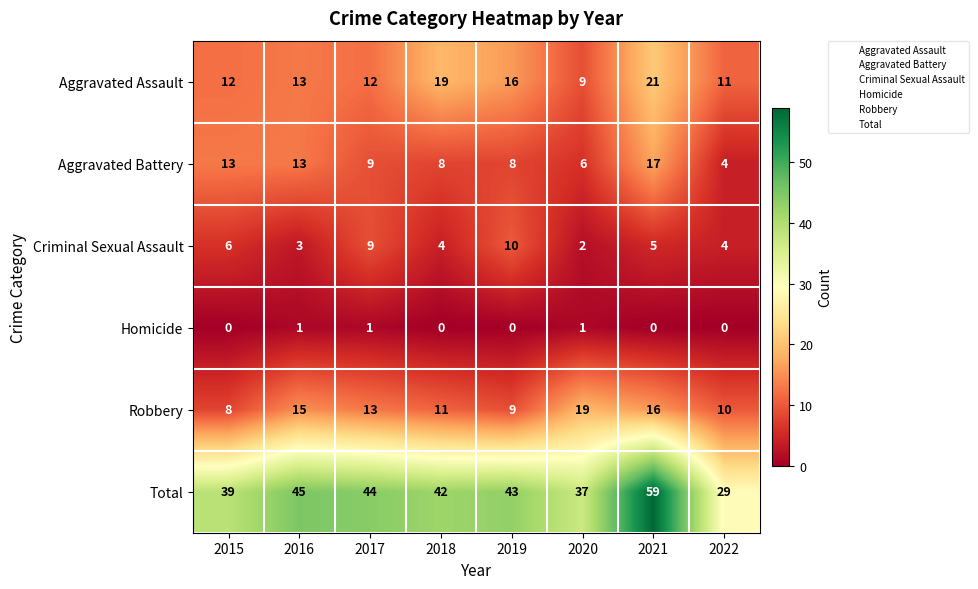

At which category is the sum across all series the highest?

2021